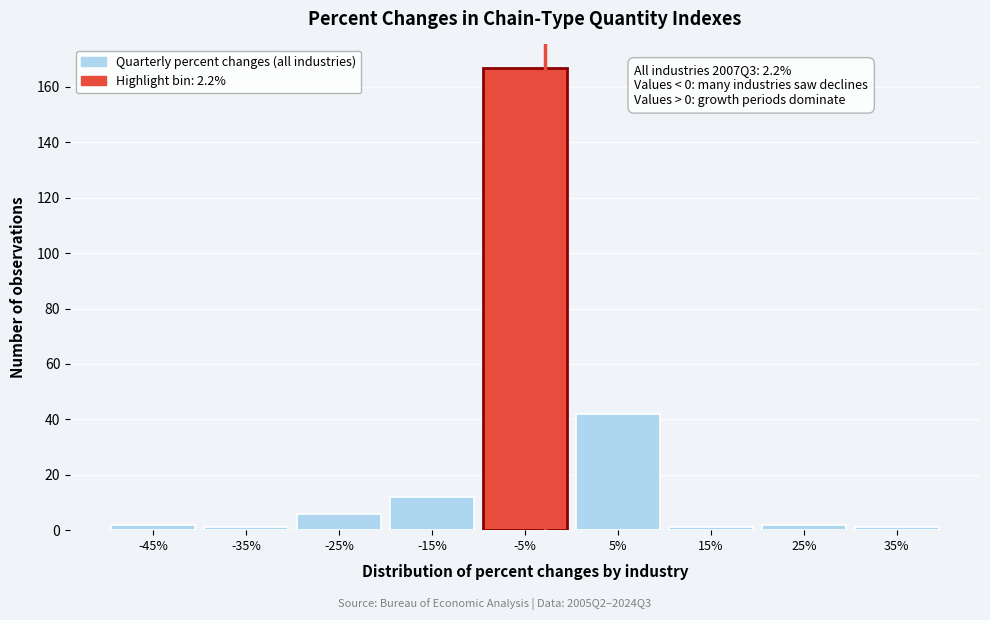

Reading right to left, transcribe all the data shown in this chart.

35%=1	25%=2	15%=1	5%=42	-5%=167	-15%=12	-25%=6	-35%=1	-45%=2